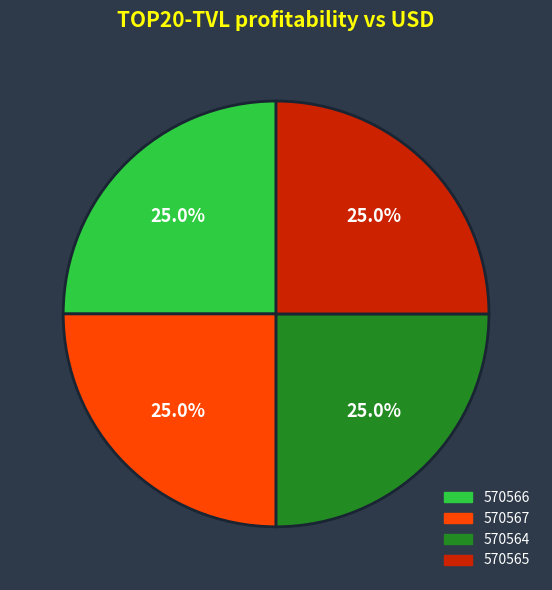

Is there any slice that represents more than half of the pie?

No